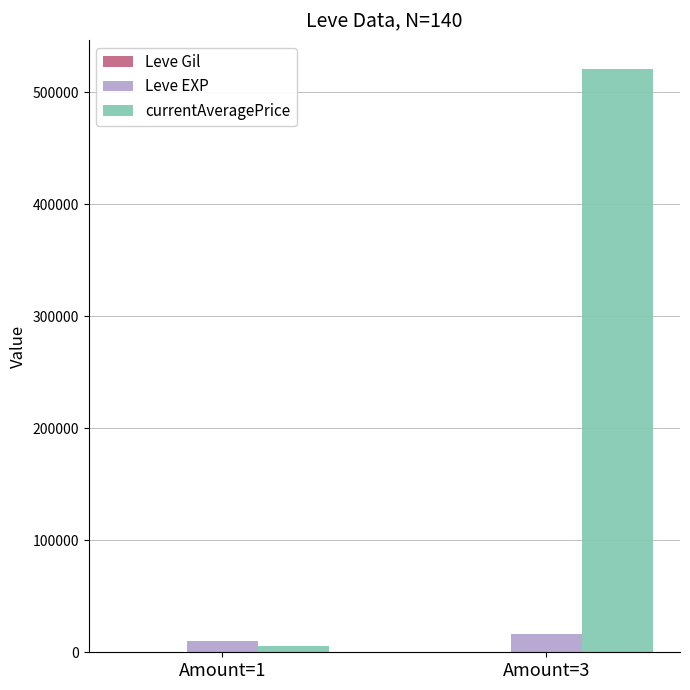

Which series has the largest total across all categories?

currentAveragePrice